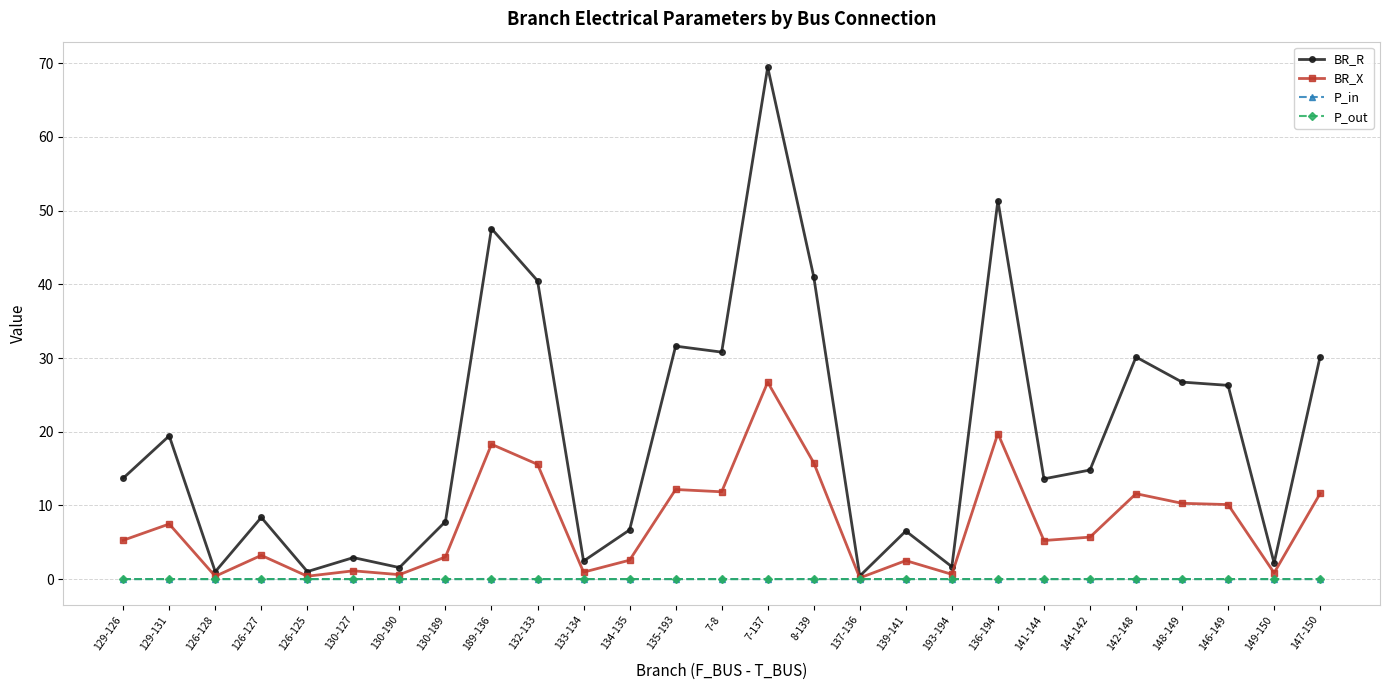

What is the maximum value shown in the chart?

69.5